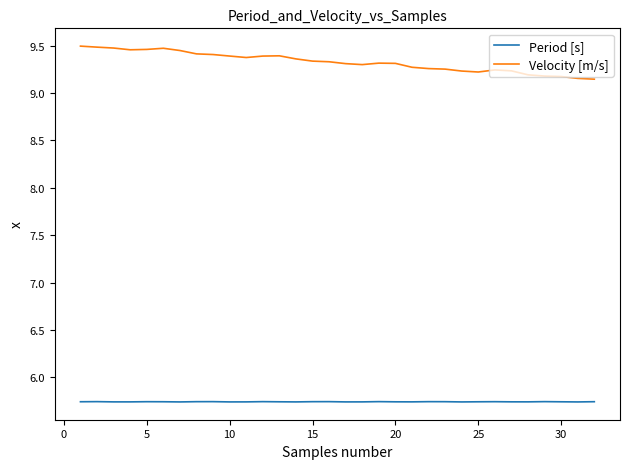

Which series has the widest spread of values?

Velocity [m/s]